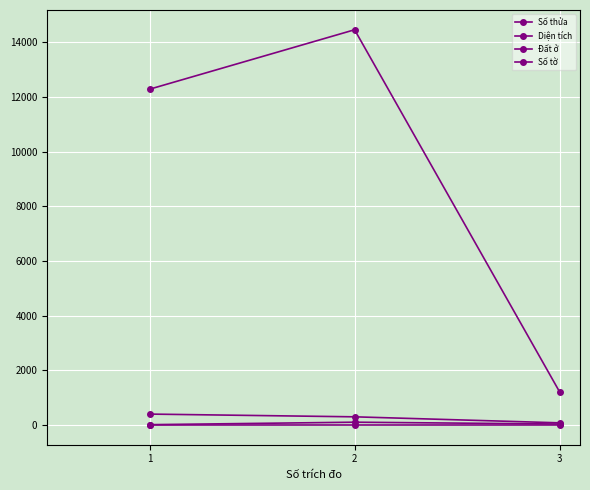

At how many categories does at least one series exceed 4247?

2